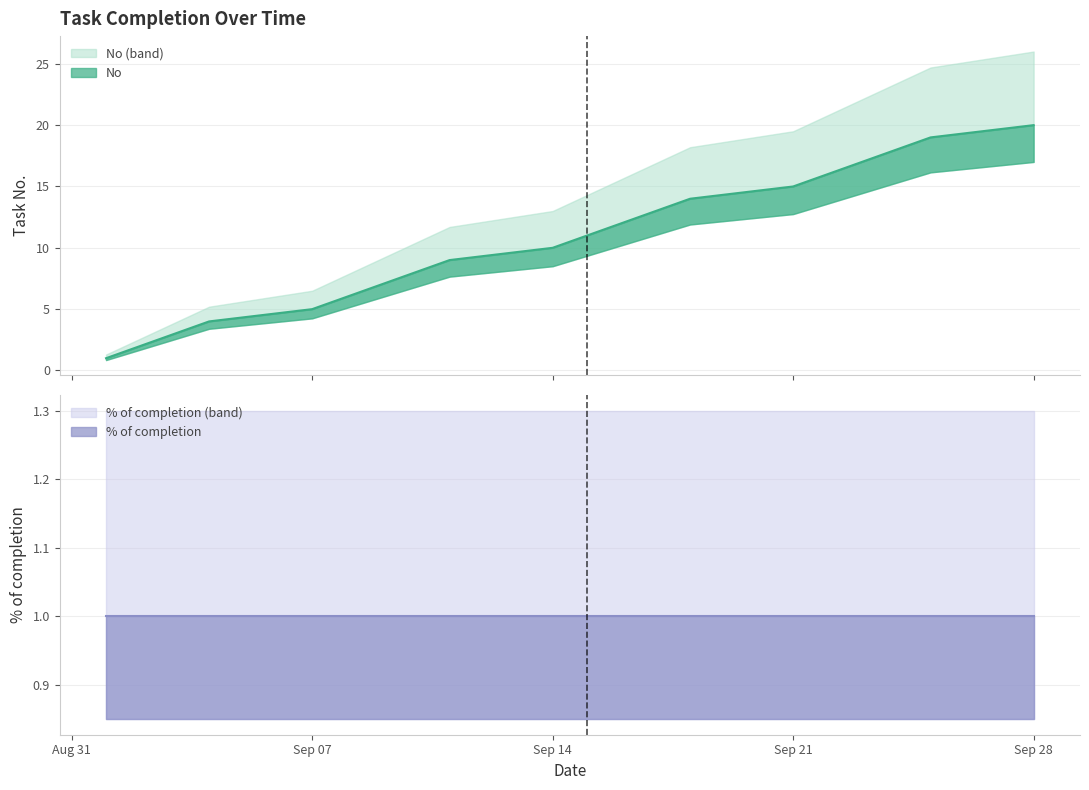

What is the maximum value for % of completion?

1.0